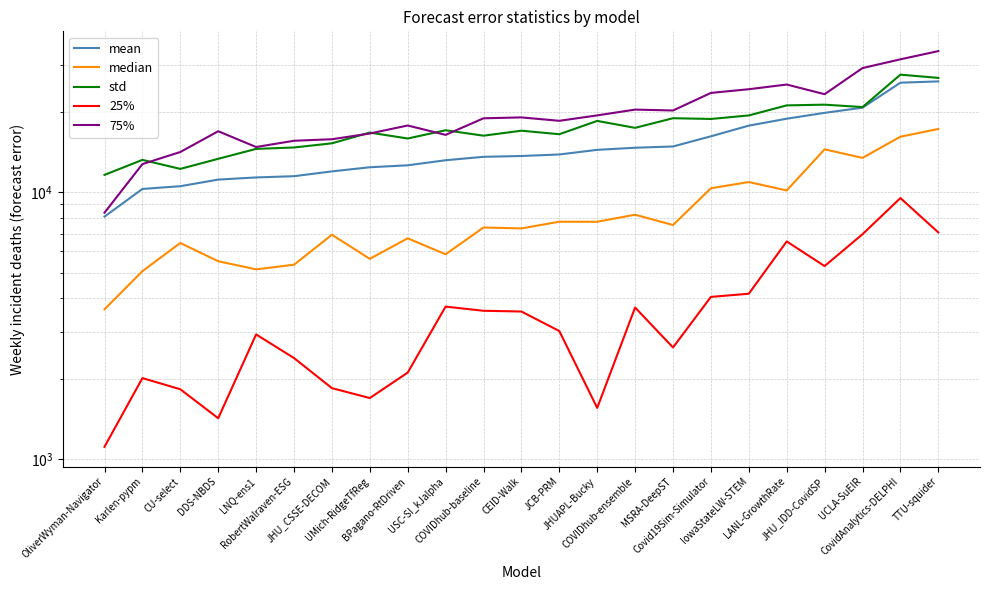

What is the value of the 75% point at the 2nd from the left?

12734.5